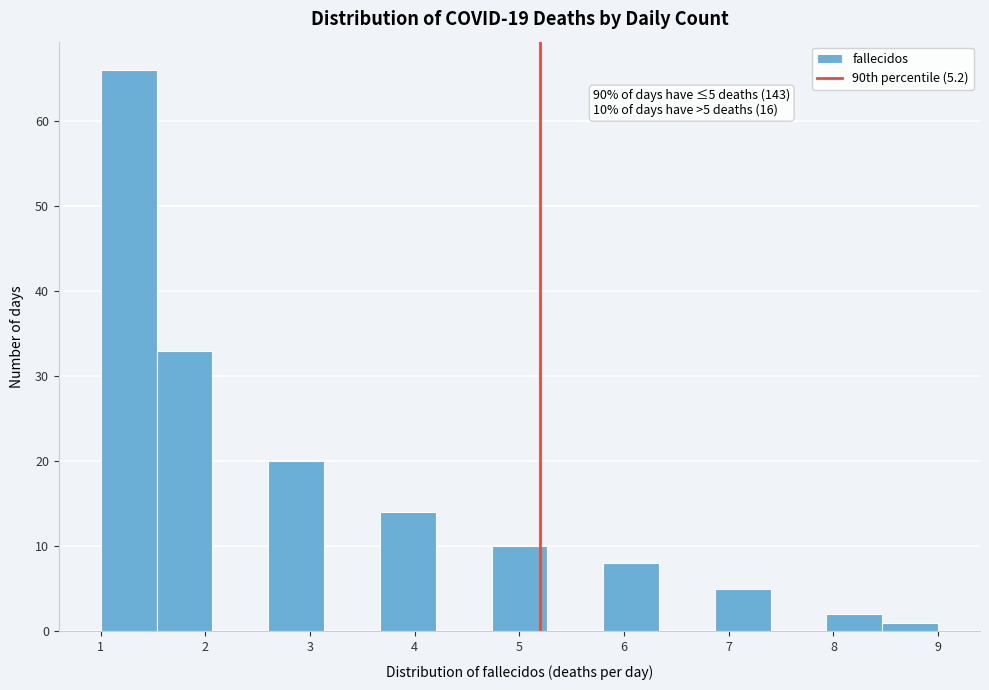

Which range on the x-axis has the tallest bar?

1.0 to 1.5